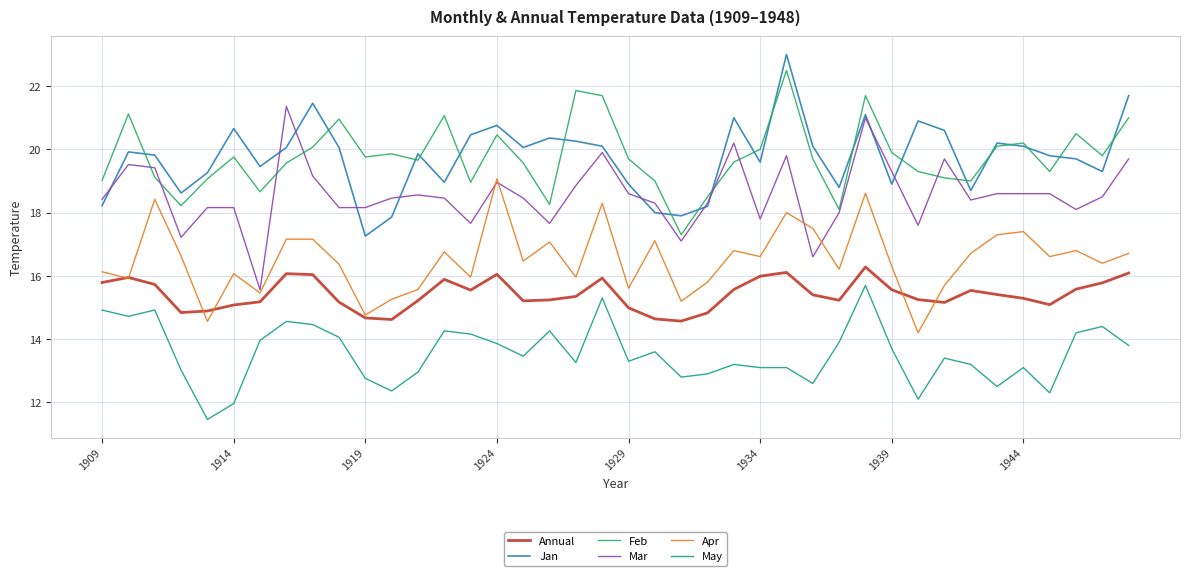

What is the minimum value shown in the chart?

11.5